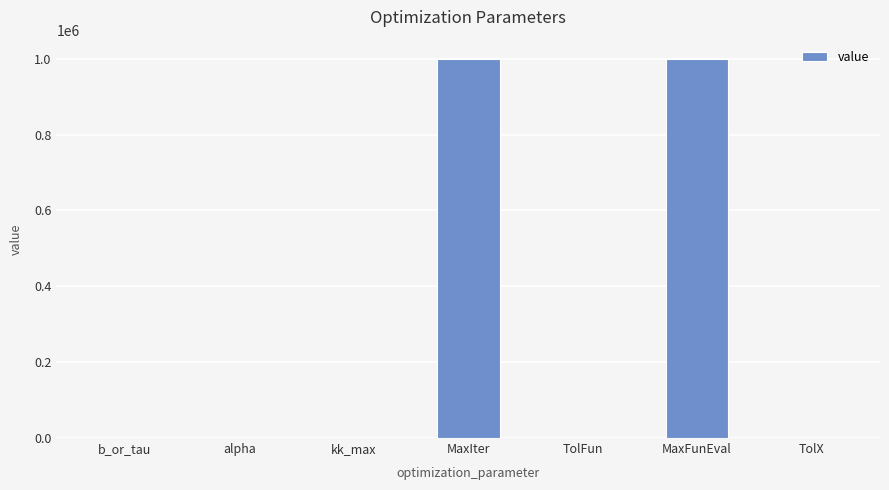

Between MaxIter and kk_max, which is larger?

MaxIter